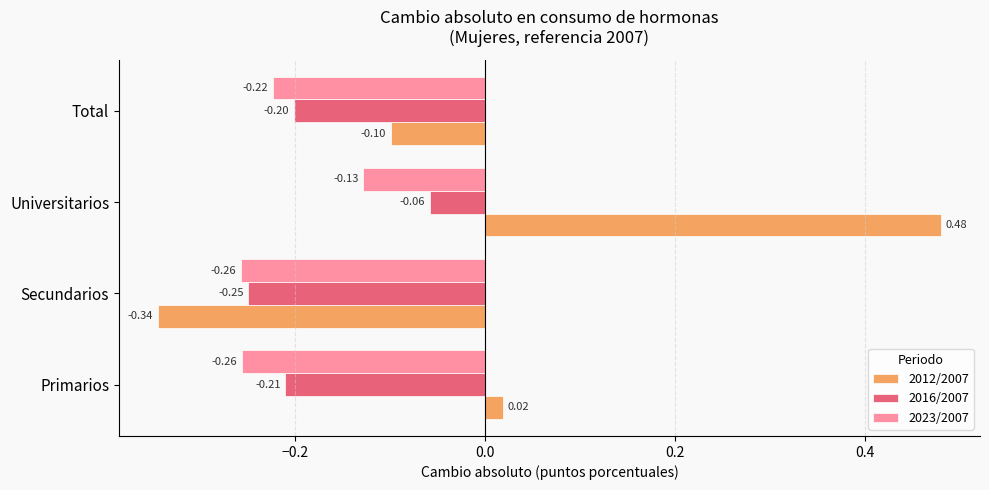

What is the difference between the highest and lowest values at Universitarios?

0.6